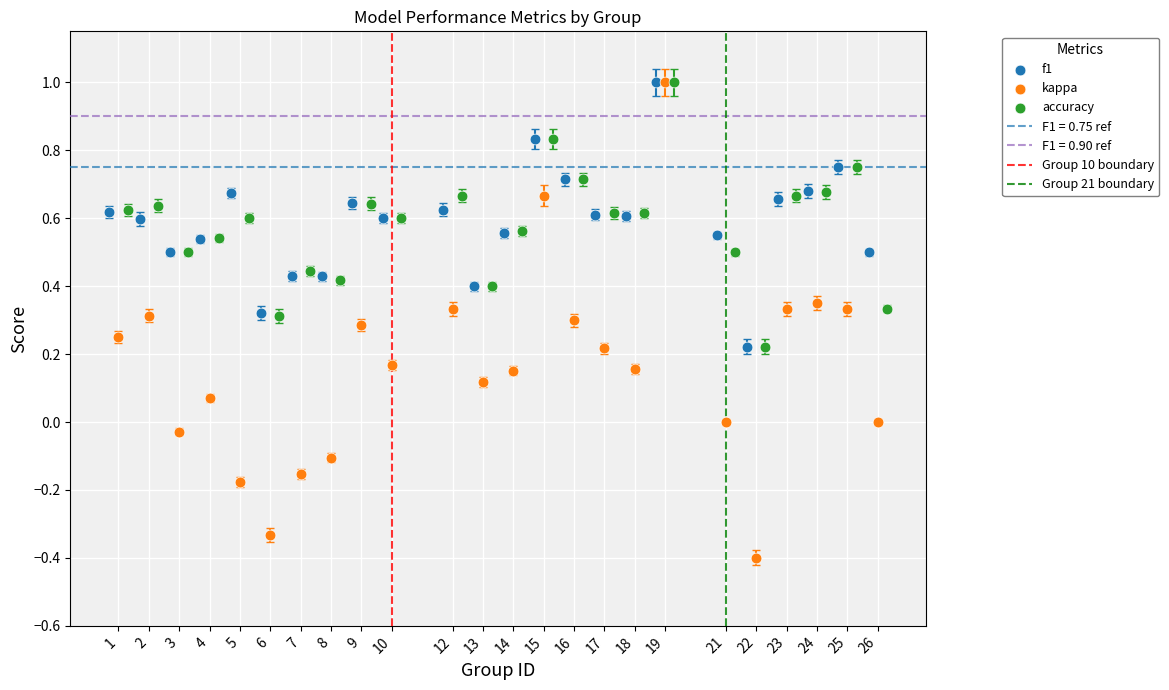

Which series has the widest spread of Y values?

kappa